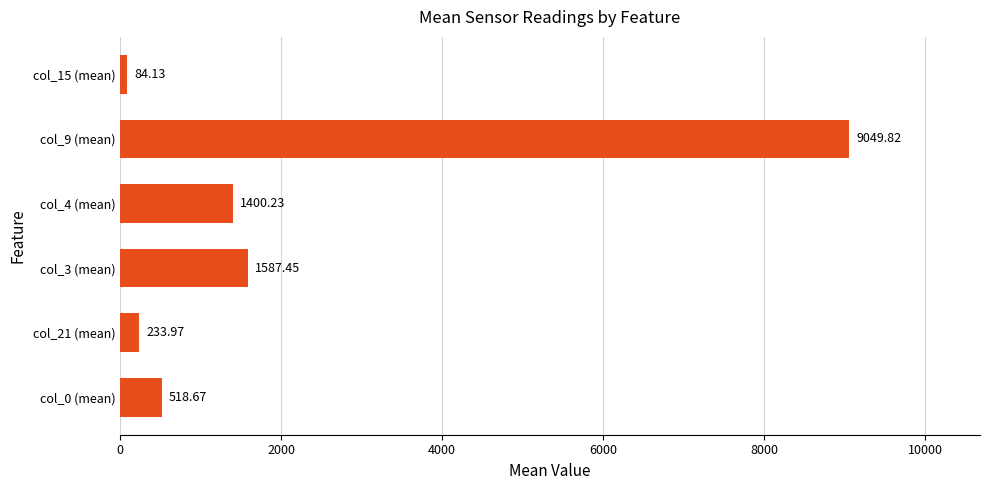

Does the chart contain stacked bars?

No